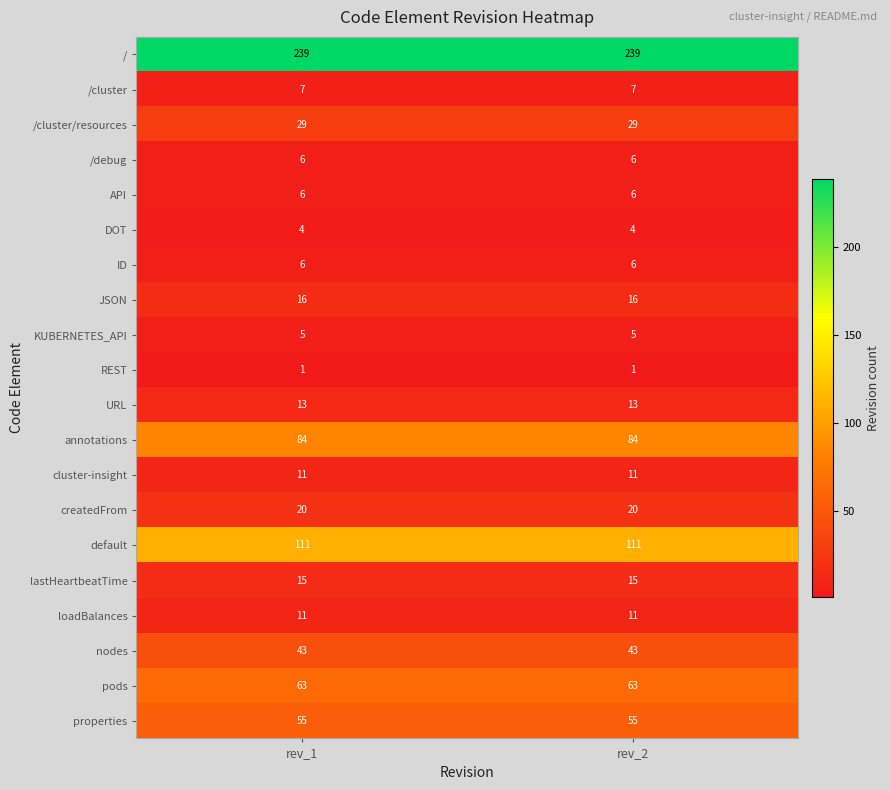

What is the difference between the highest and lowest values at rev_1?

238